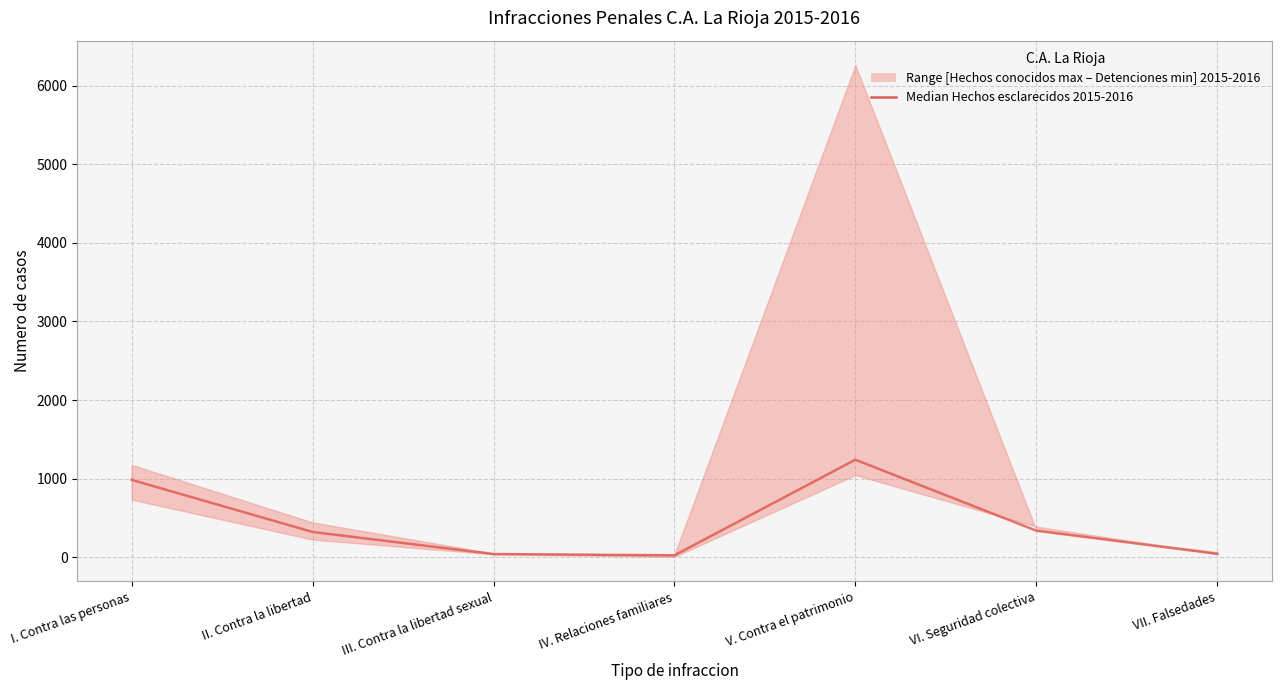

How many values exceed 322?

4